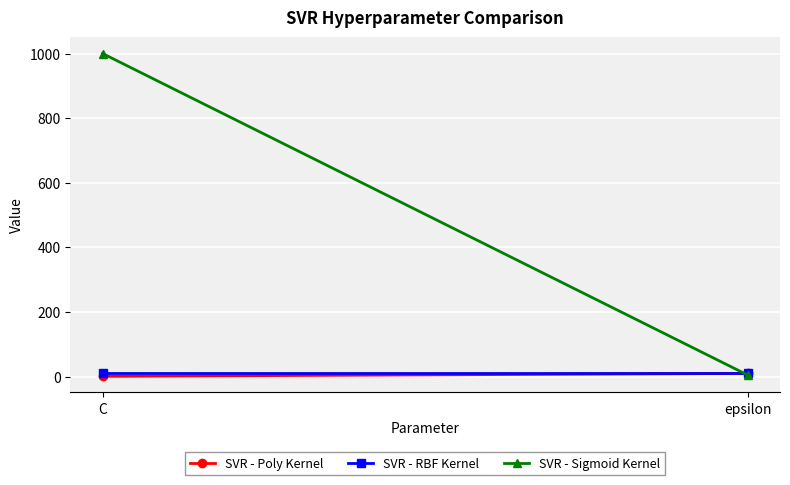

Which series changed the most between C and epsilon?

SVR - Sigmoid Kernel